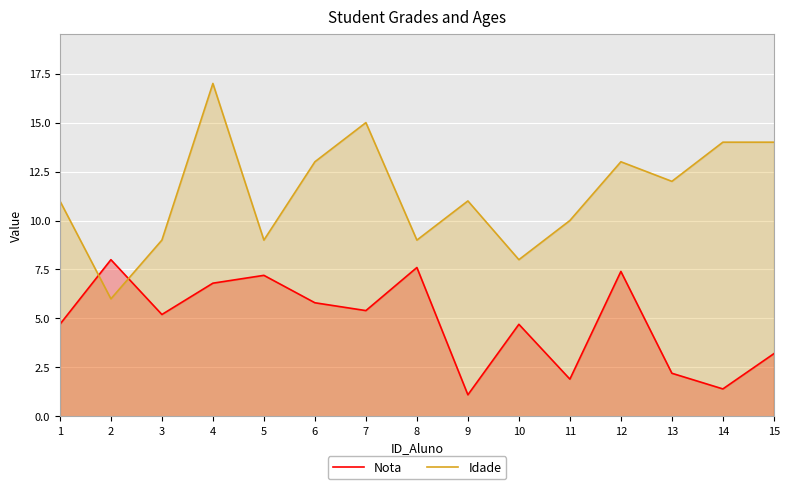

After their last crossing, which series has the higher values: Nota or Idade?

Idade